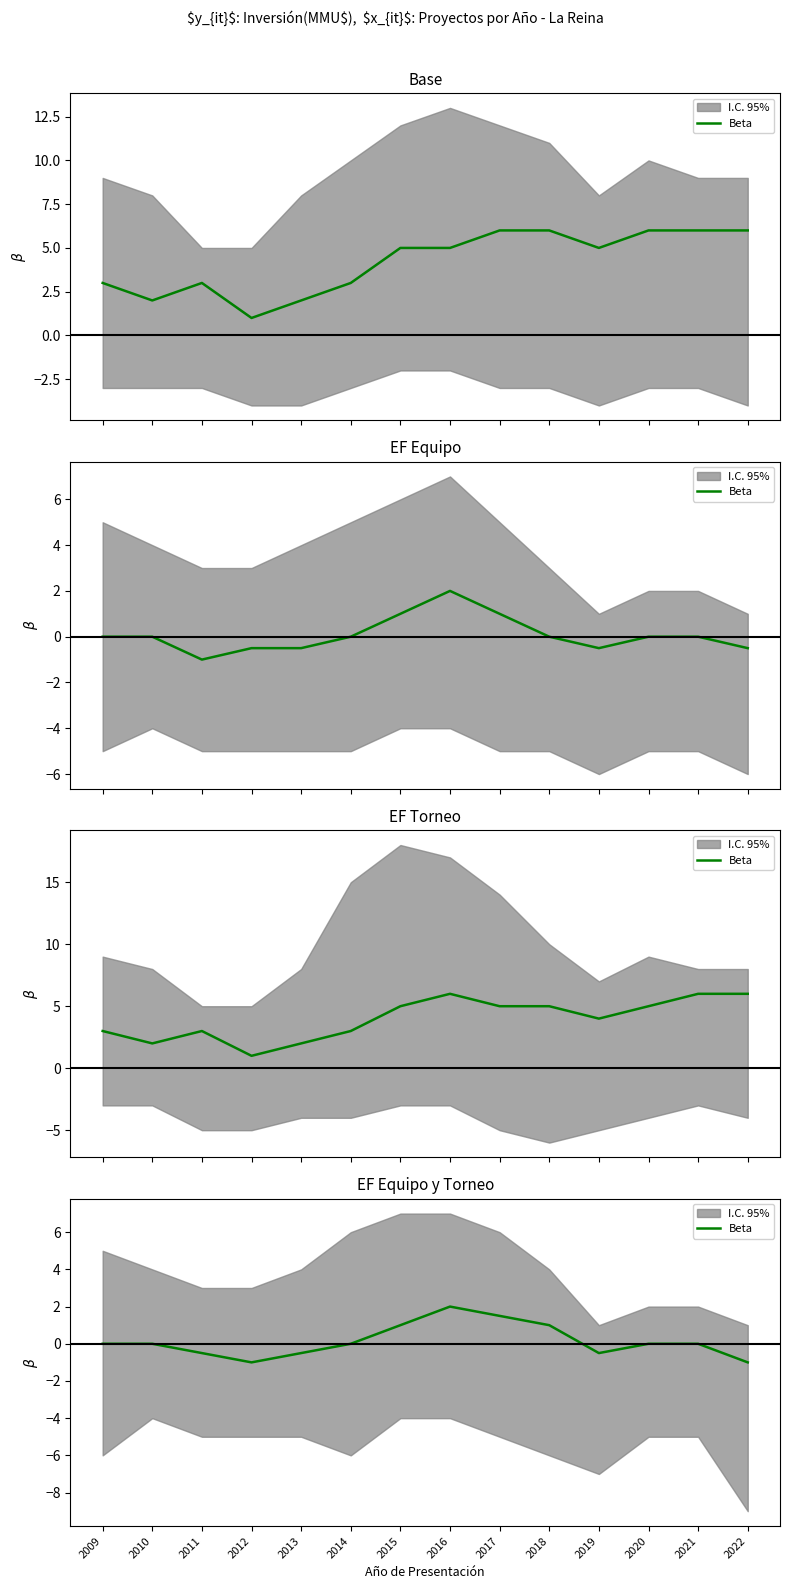

Reading left to right, list all the values displayed in this chart.

2009=0.0	2010=0.0	2011=-0.5	2012=-1.0	2013=-0.5	2014=0.0	2015=1.0	2016=2.0	2017=1.5	2018=1.0	2019=-0.5	2020=0.0	2021=0.0	2022=-1.0